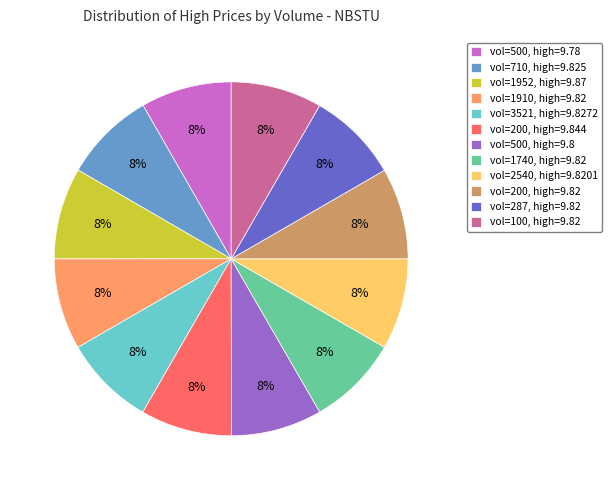

True or false: vol=2540, high=9.8201 accounts for 14% of the total.

False